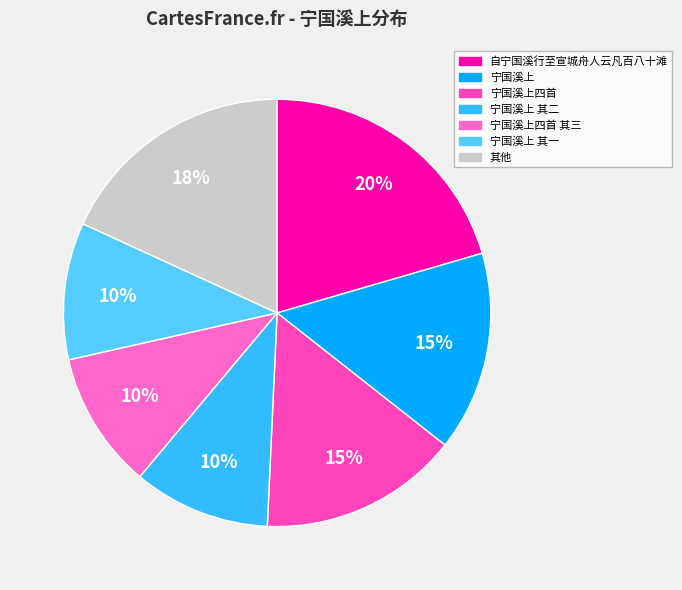

Is 宁国溪上四首 其三 the majority of the pie?

No